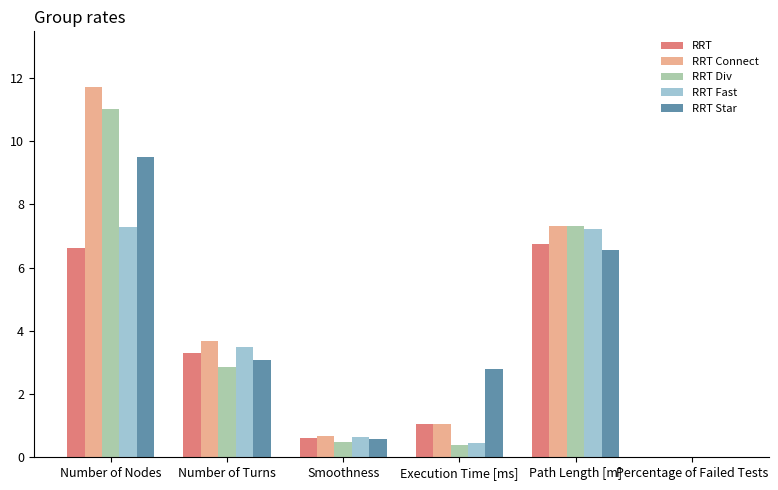

What is the spread (max minus min) of values at Number of Turns?

0.8